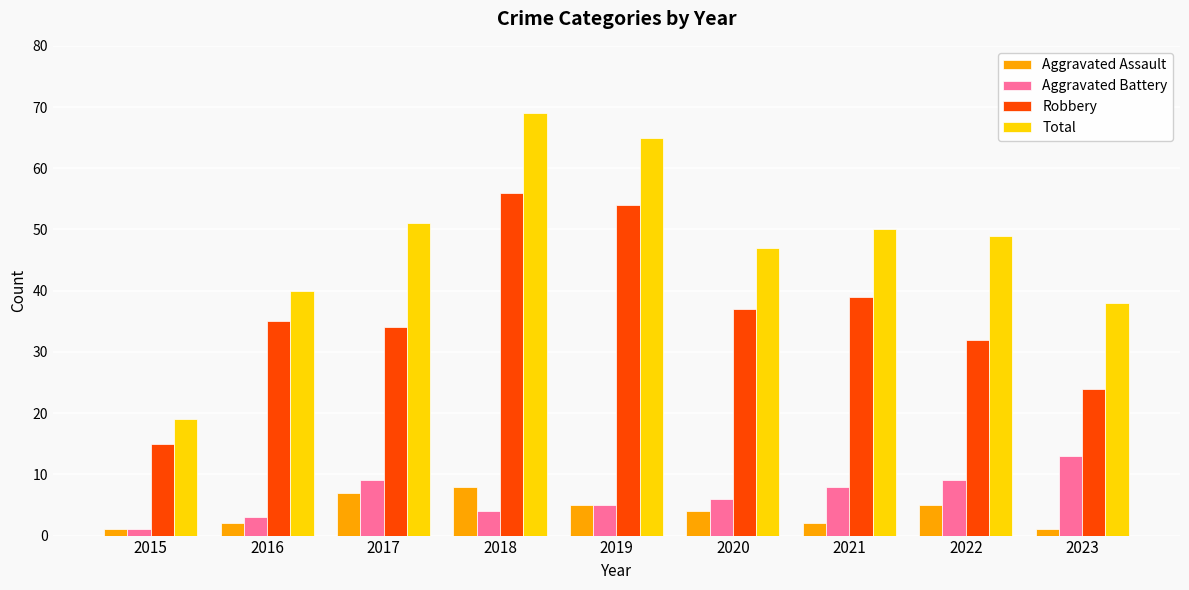

What is the maximum value for Total?

69